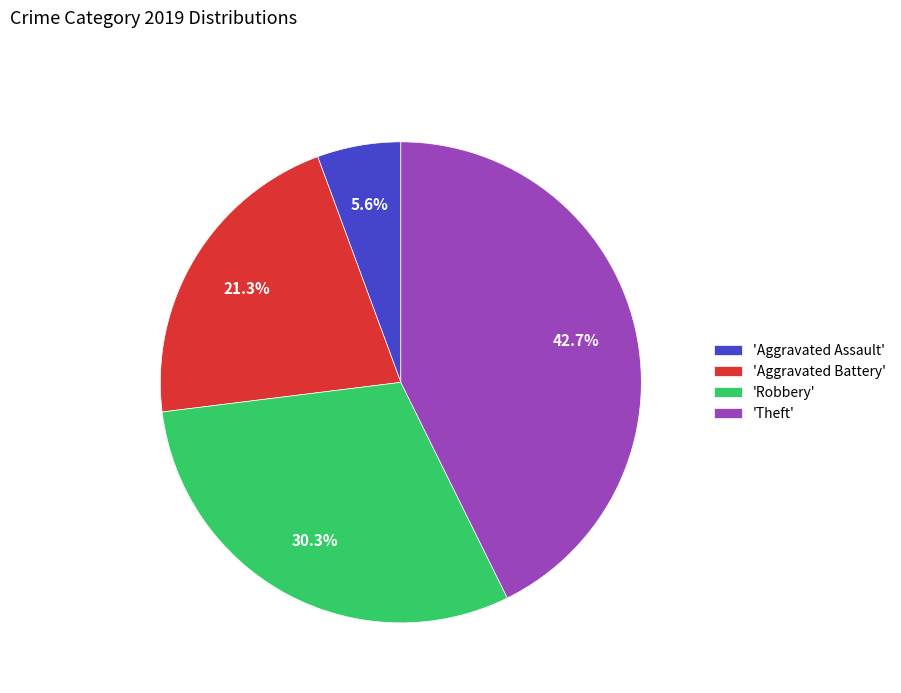

Which has a higher value, 'Aggravated Battery' or 'Aggravated Assault'?

'Aggravated Battery'